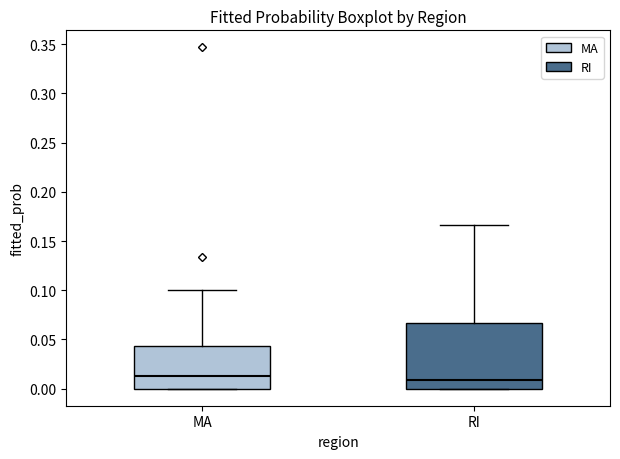

Reading left to right, read every box against the y-axis: the position of its median line, the range the box covers, and the ends of its whiskers. The values are not printed on the chart, so give them approximately, as read against the axis.

MA: median 0.015, box 0.000 to 0.045, whiskers 0.000 to 0.100
RI: median 0.010, box 0.000 to 0.065, whiskers 0.000 to 0.165